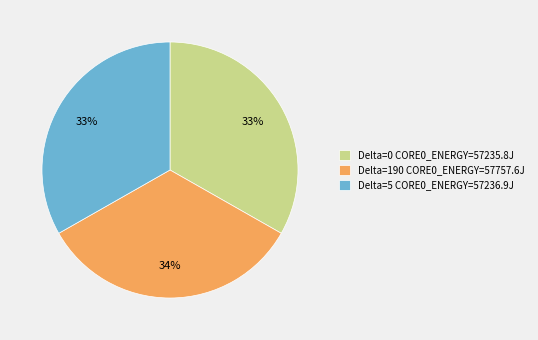

To the nearest percent, what percentage of the pie is Delta=0?

33%